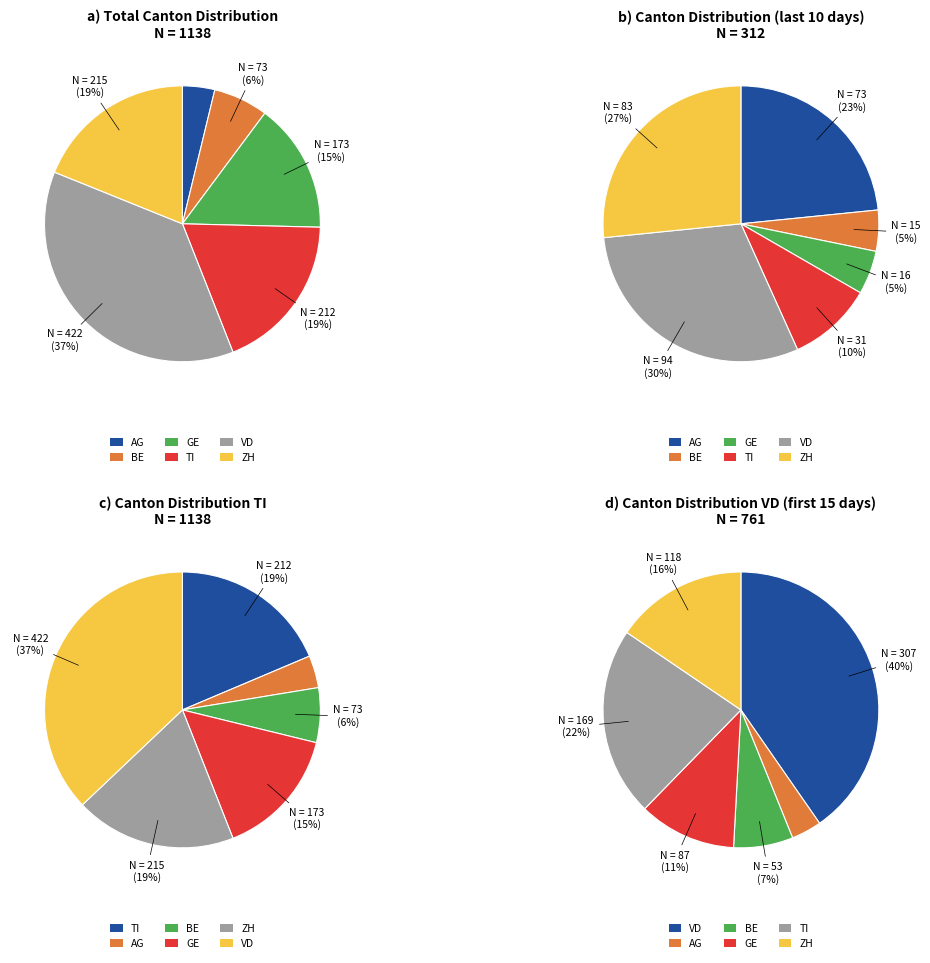

Rank the series at 8 from lowest to highest value.

BE, AG, GE, TI, ZH, VD